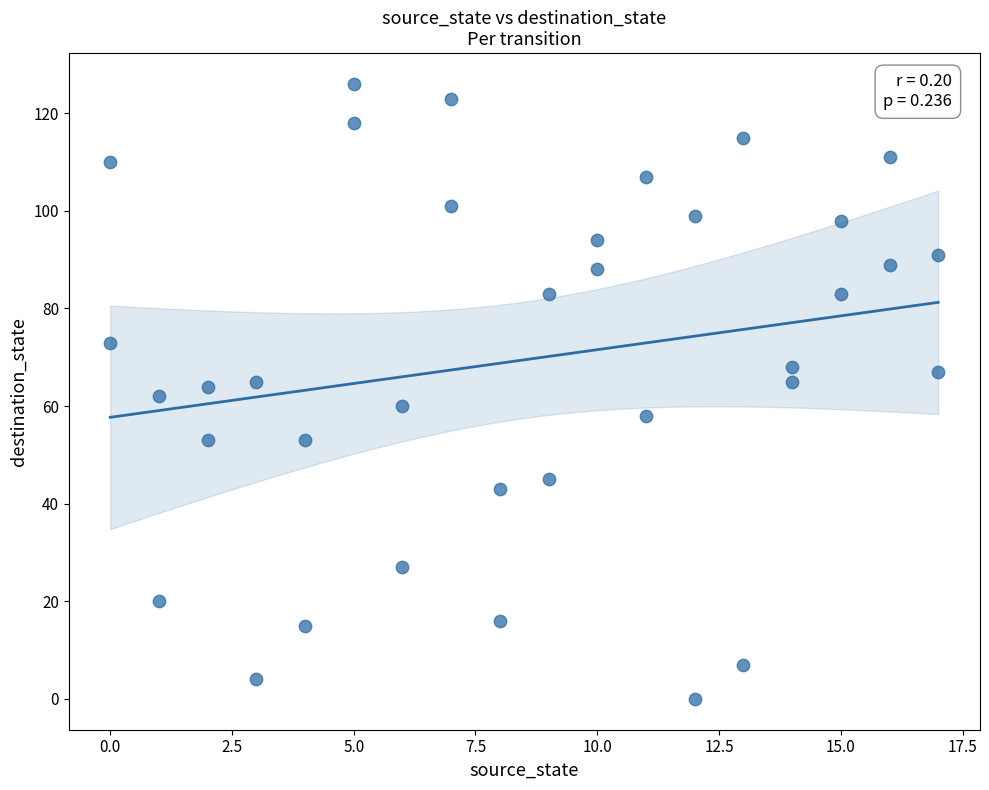

What is the range of Y values (max minus min)?

126